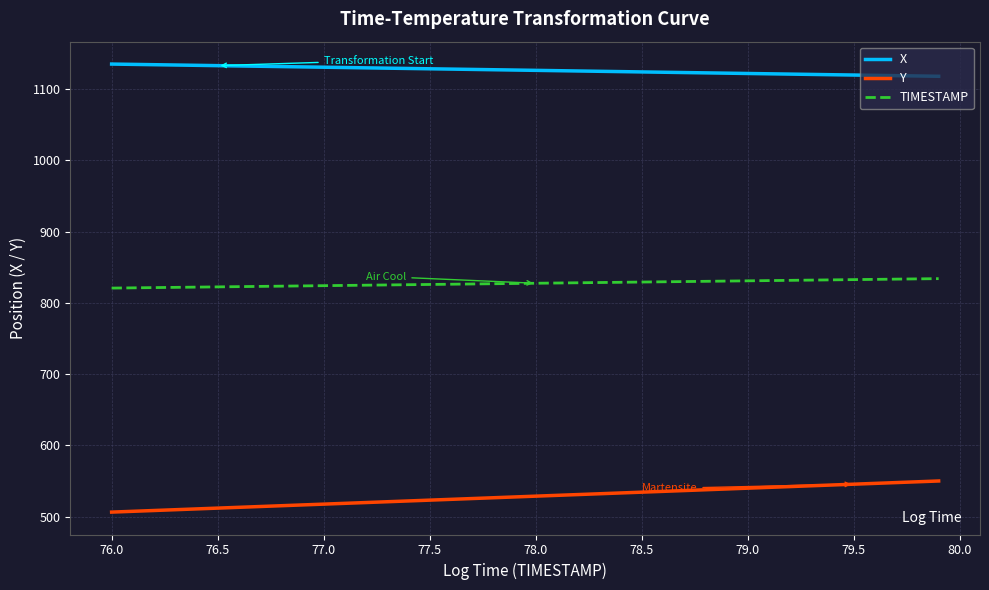

True or false: Y and X intersect in this chart.

False